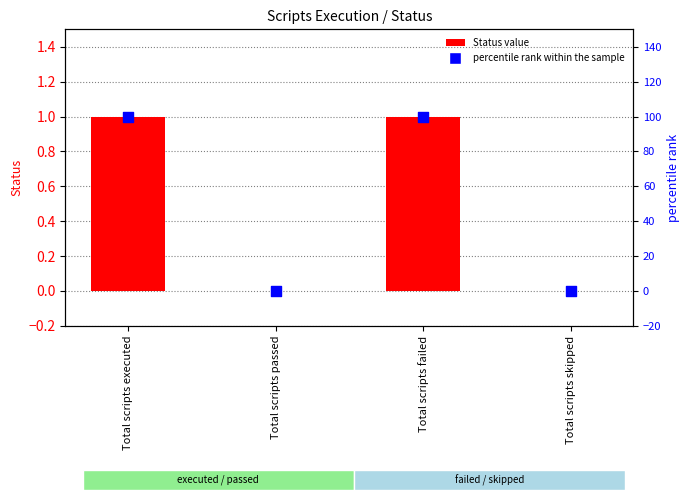

Which series contains the highest Y value?

percentile rank within the sample